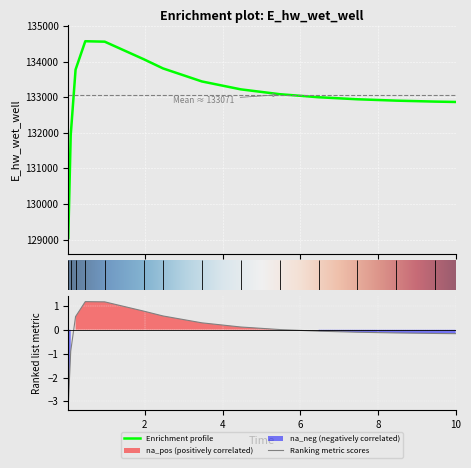

Does the chart display data point markers on the line(s)?

No